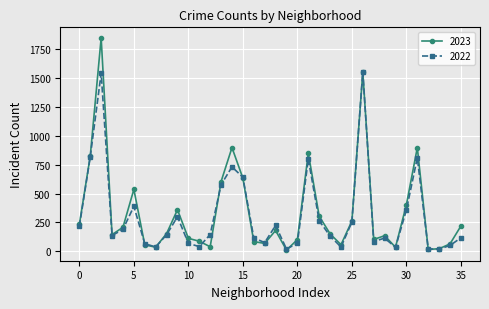

True or false: 2023 has more than 2 points higher than both neighbors.

True